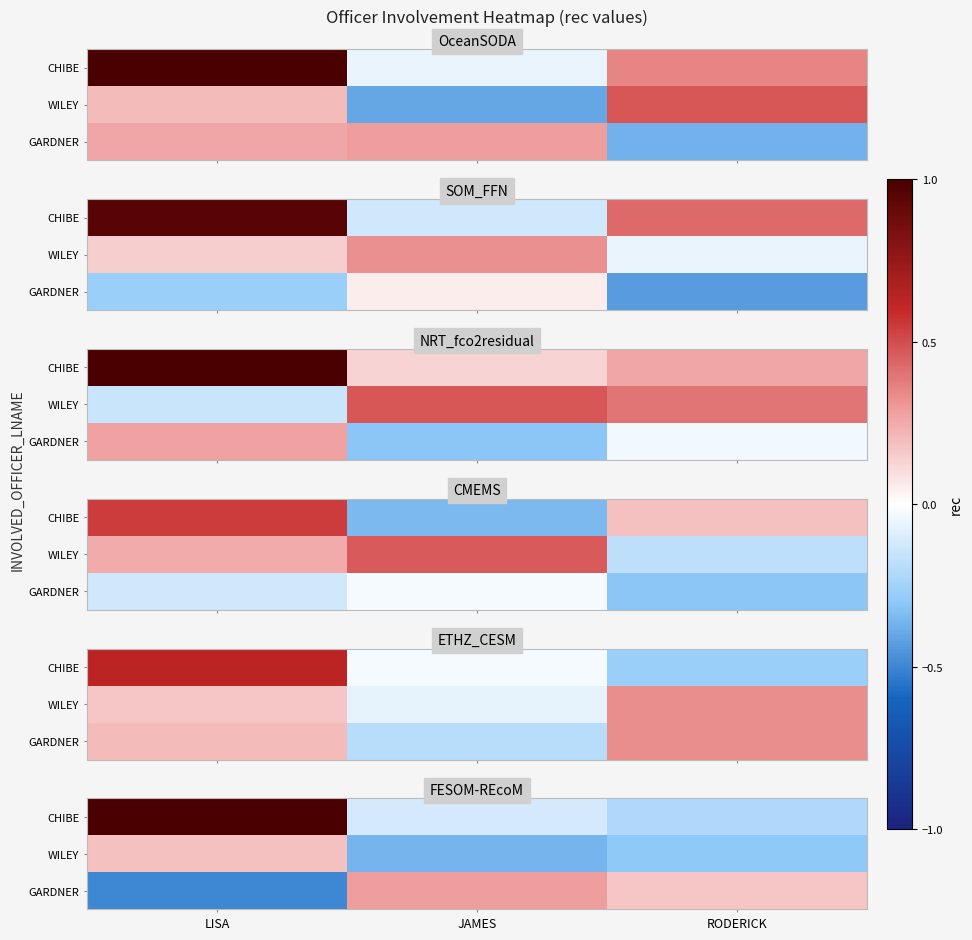

True or false: GARDNER has a value of 0.3 at JAMES.

True